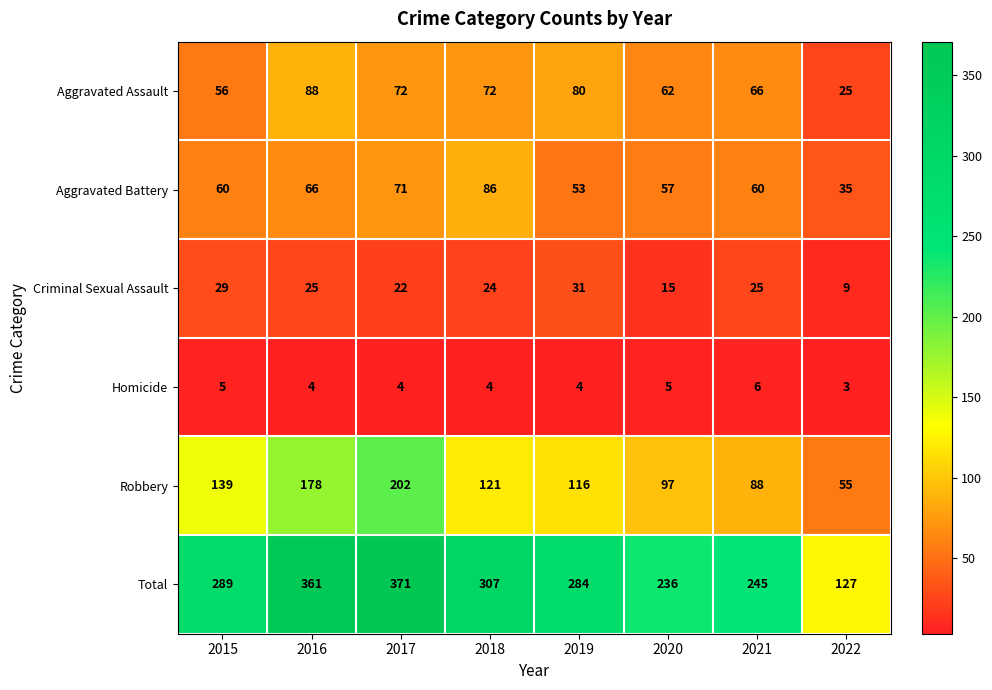

What is the difference between the second highest and minimum values in the Criminal Sexual Assault series?

20